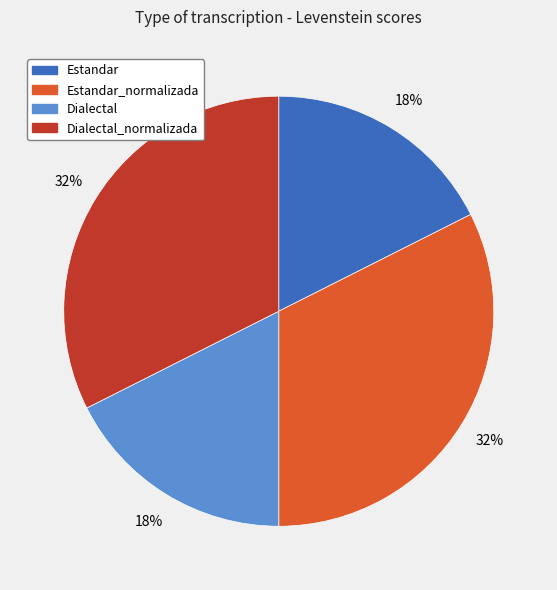

True or false: Dialectal_normalizada accounts for 27% of the total.

False